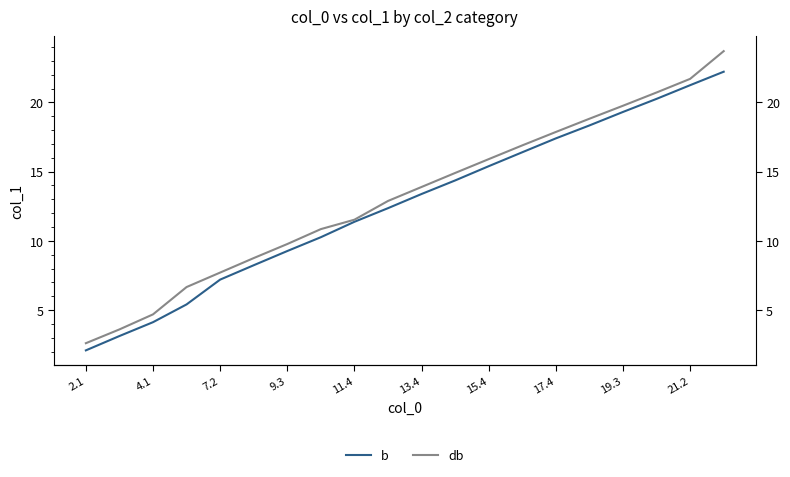

How many values in the db series exceed 13?

10